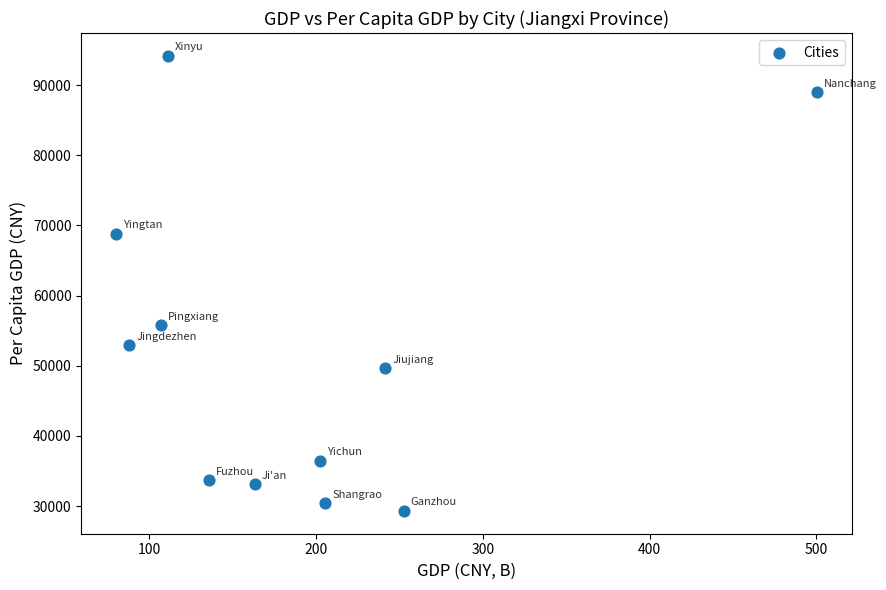

What Y value in the scatter plot is closest to 61736?

55767